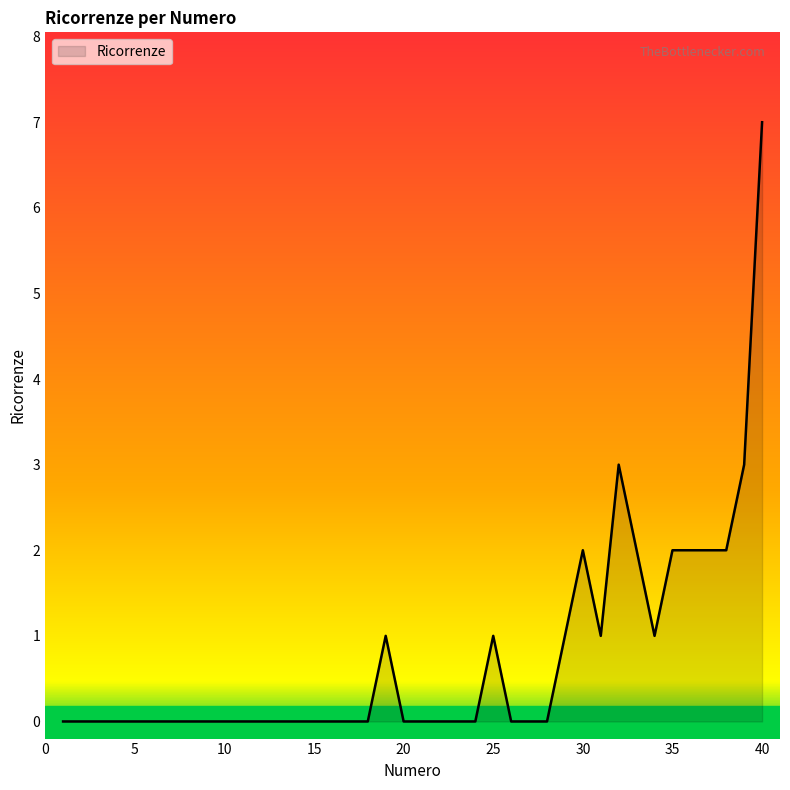

What is the maximum value shown in the chart?

7